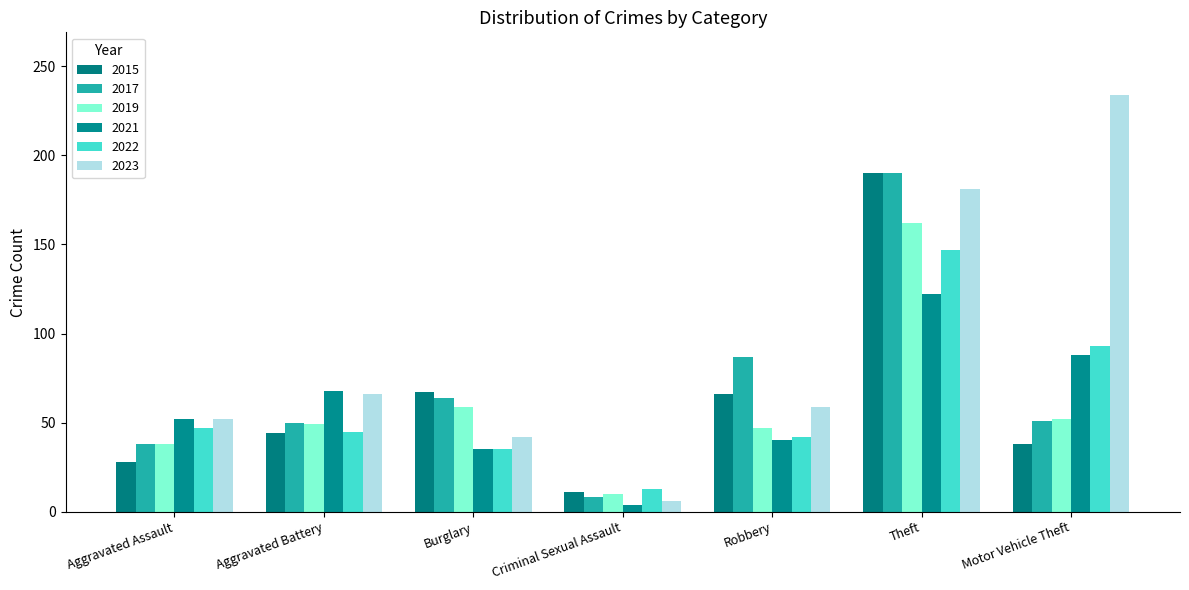

What is the label of the 5th bar from the left?

Robbery